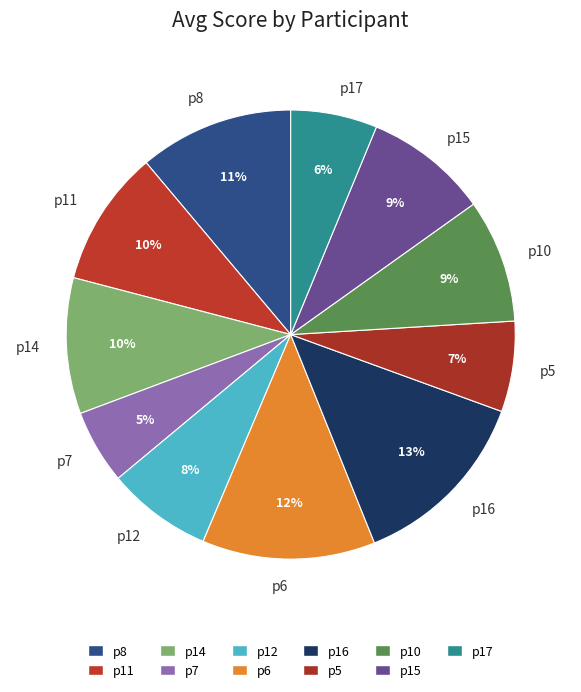

How many slices are in this pie chart?

11